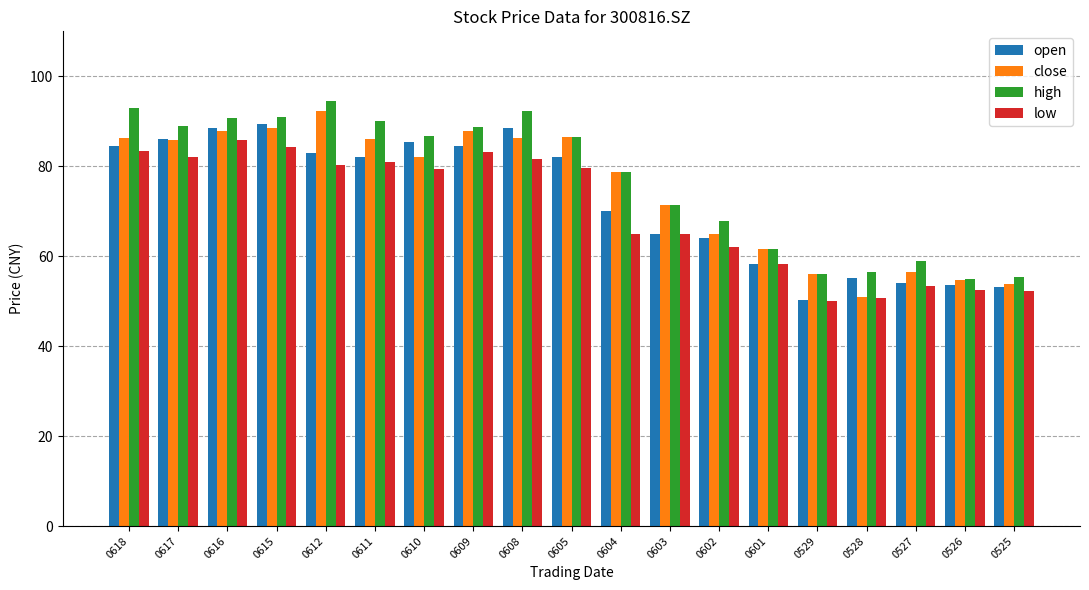

What is the average value of the low series?

70.0